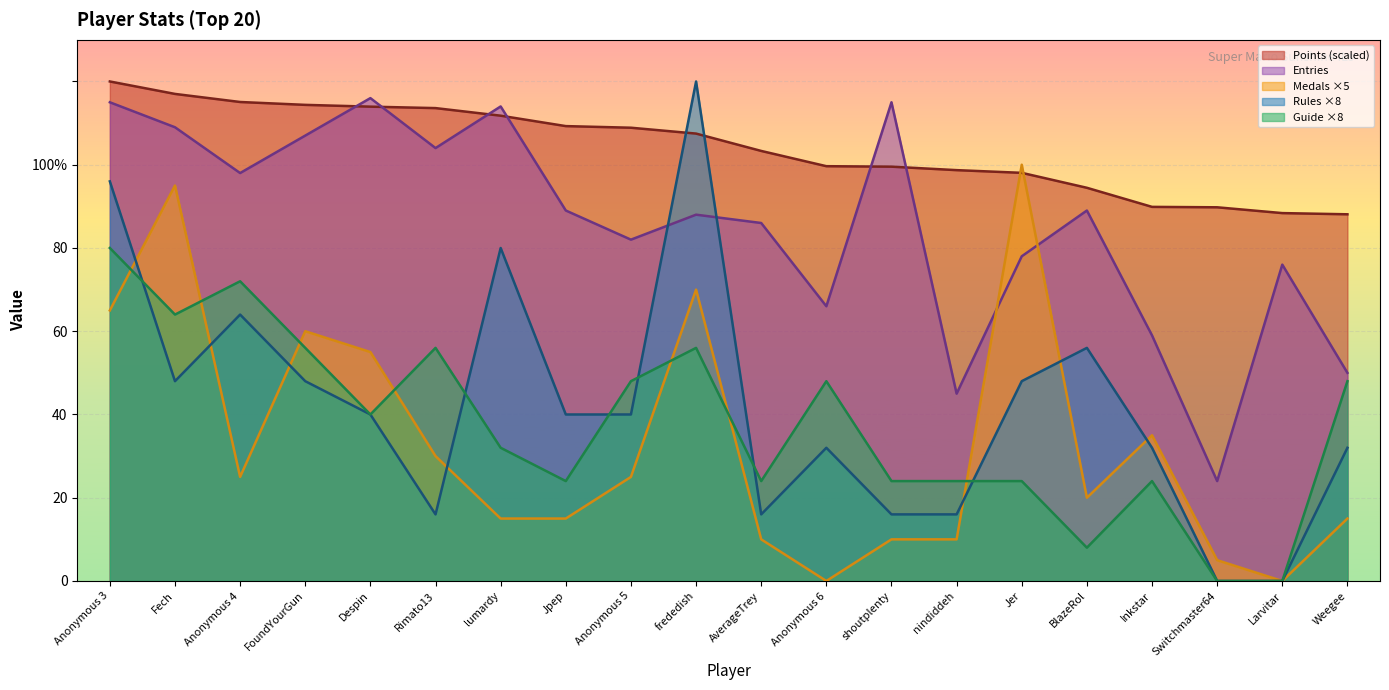

True or false: Guide and Entries intersect in this chart.

False